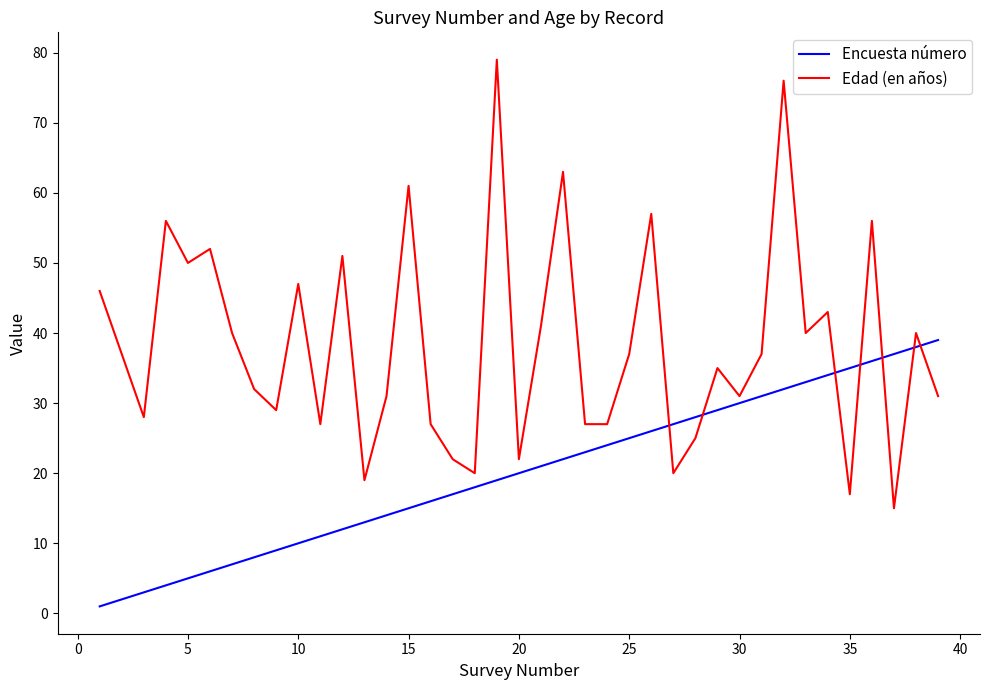

Which series has the widest spread of values?

Edad (en años)